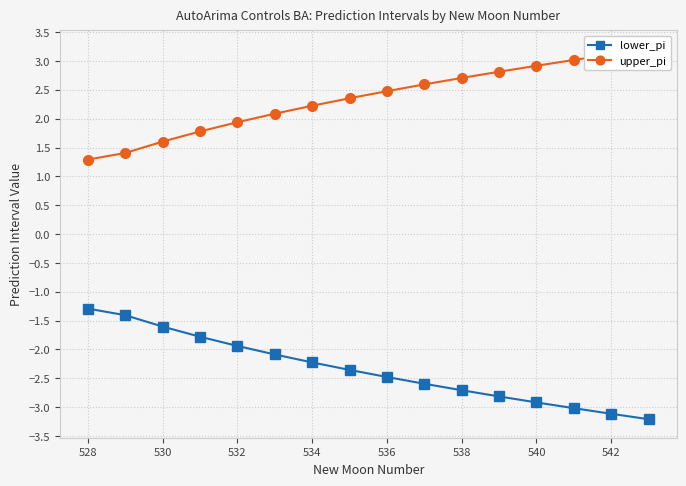

How many categories are shown in the chart?

16